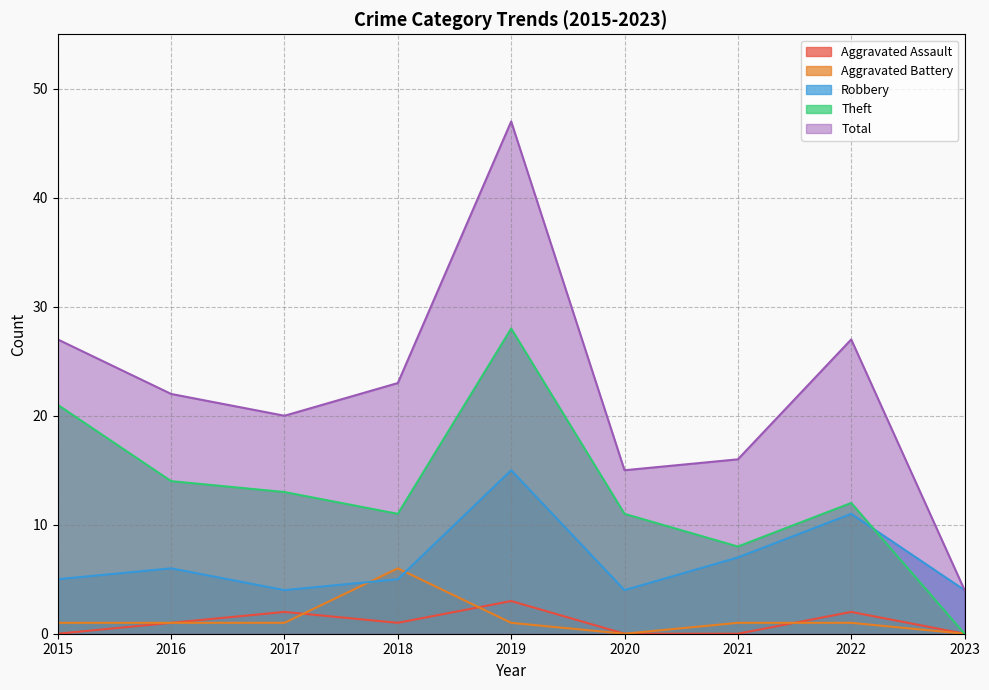

What is the value of the Theft point at the 7th from the left?

8